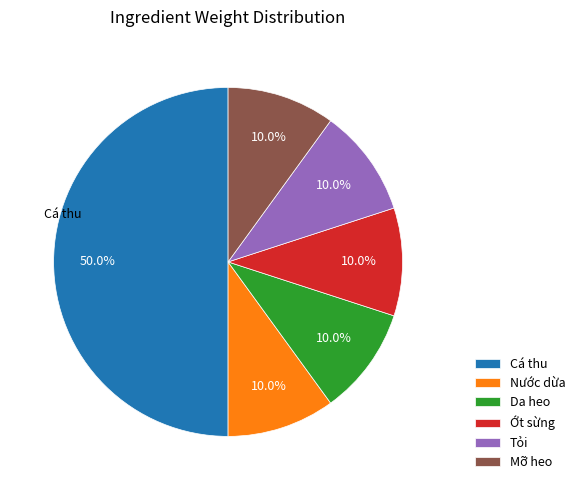

The Ớt sừng slice represents 24% of the pie. True or false?

False